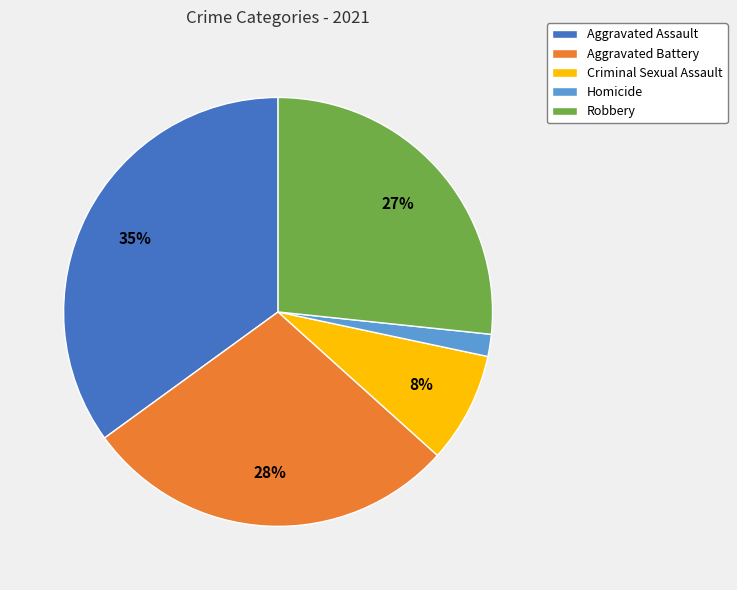

To the nearest percent, what portion does Homicide represent?

2%